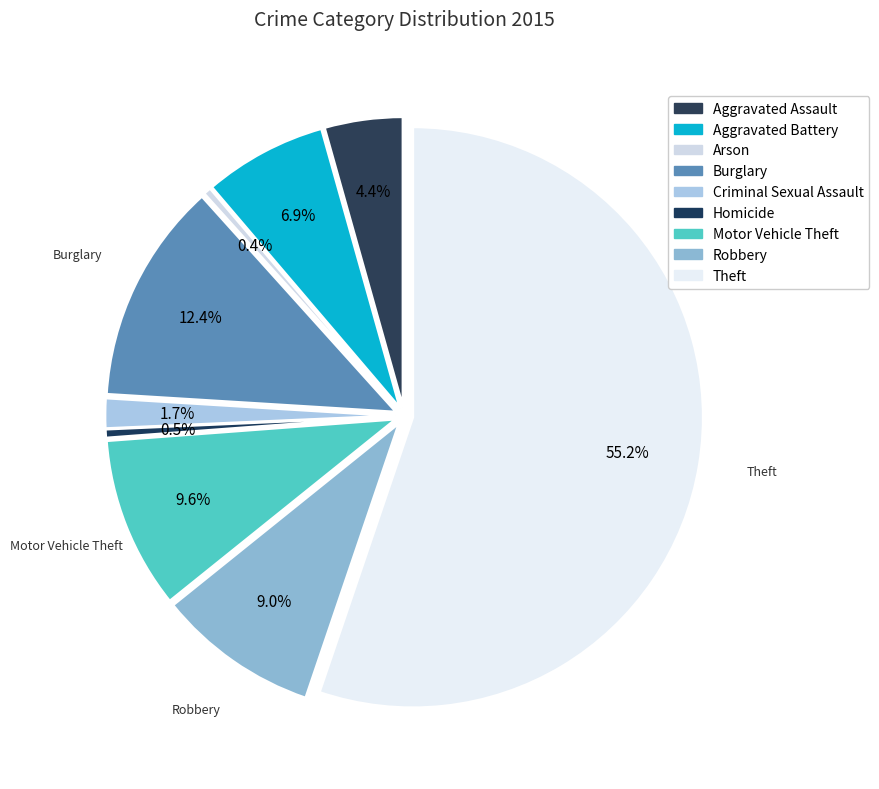

Count the number of slices in the pie.

9